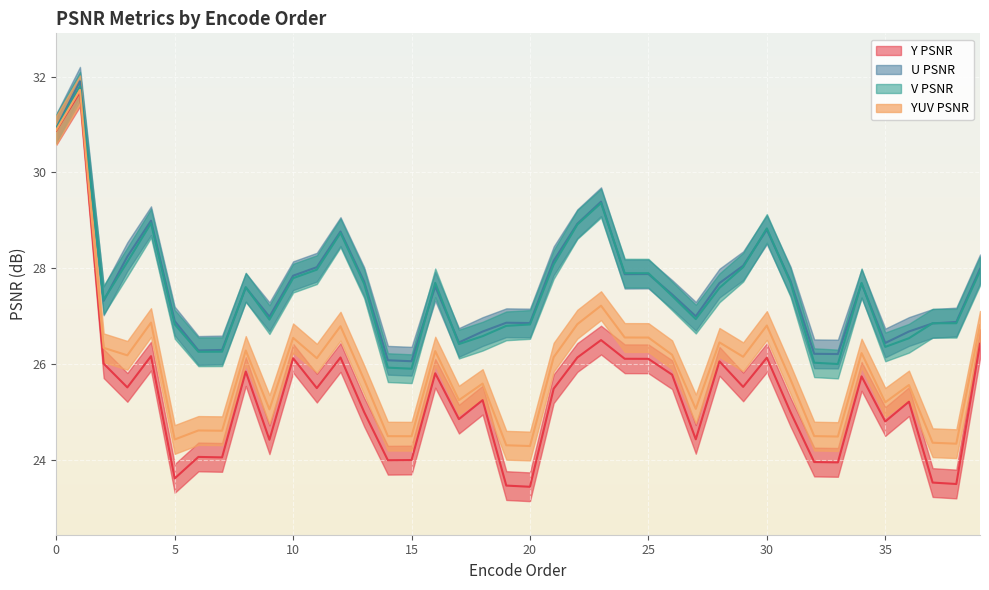

The value of V PSNR at 23 is 48.4. True or false?

False